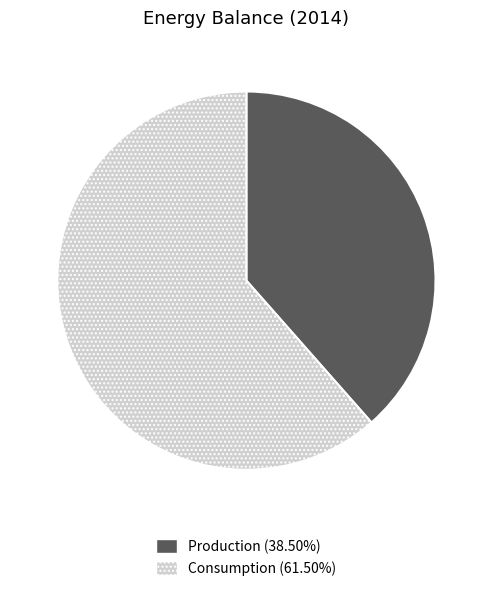

Between Consumption and Production, which is larger?

Consumption